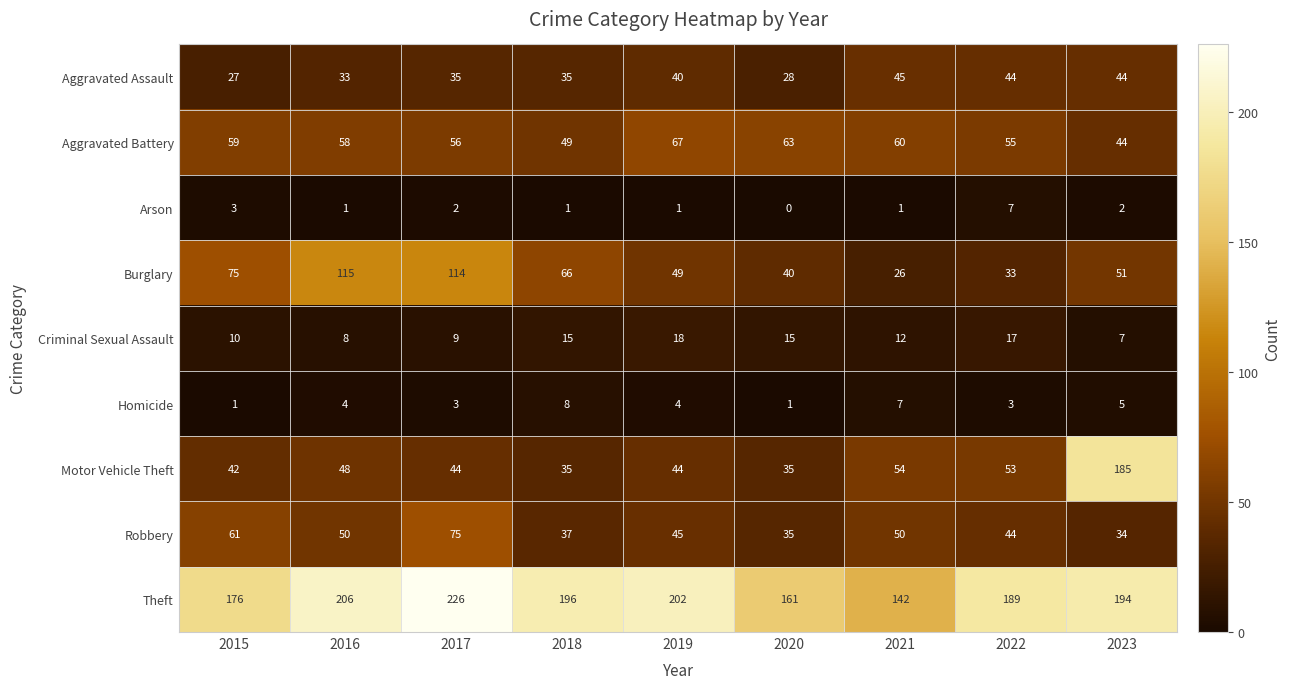

Which series has the largest range (max minus min)?

Motor Vehicle Theft